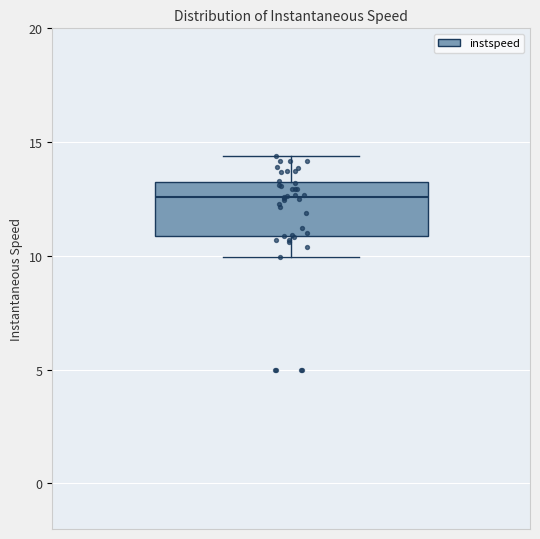

Transcribe this box plot: give where the median line is, the range the box spans, and where the two whiskers end, as read against the y-axis. The values are not printed on the chart, so give them approximately, as read against the axis.

median 12.5, box 11.0 to 13.0, whiskers 10.0 to 14.5